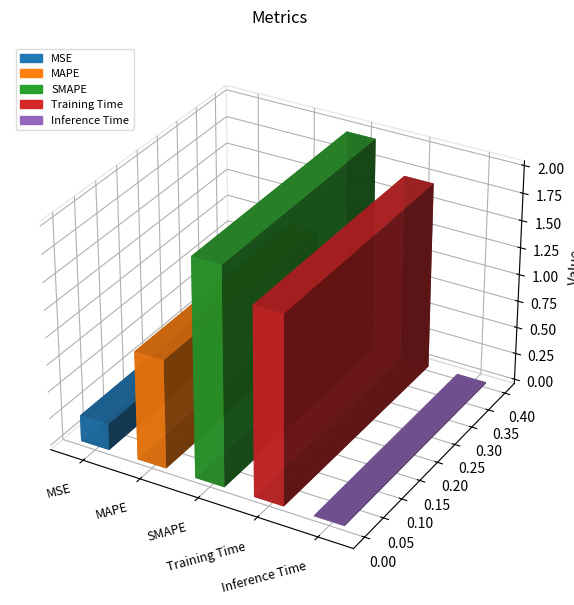

What is the difference between the second highest and minimum values?

1.7